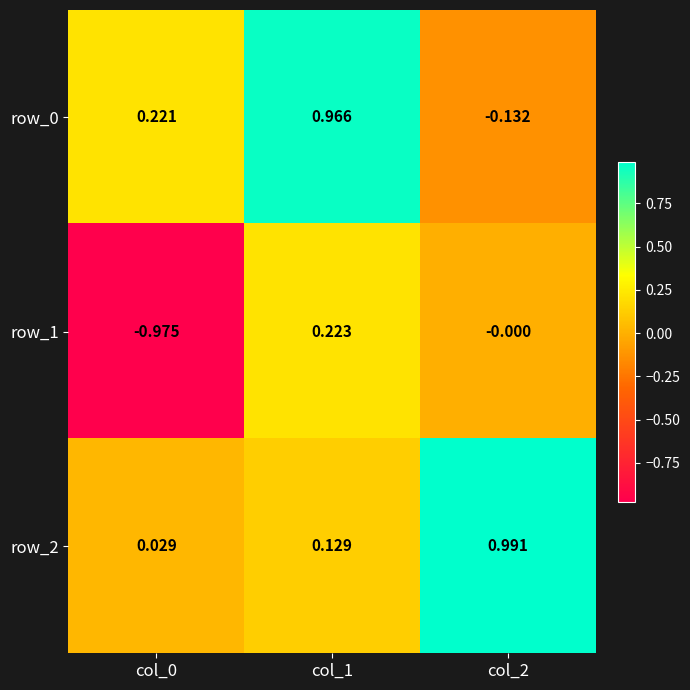

Is the value of row_2 at col_0 greater than the value of row_1 at col_0?

Yes